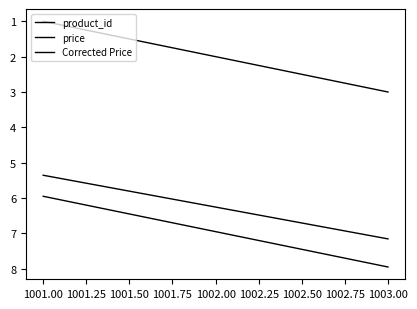

Does the chart have visible grid lines?

No